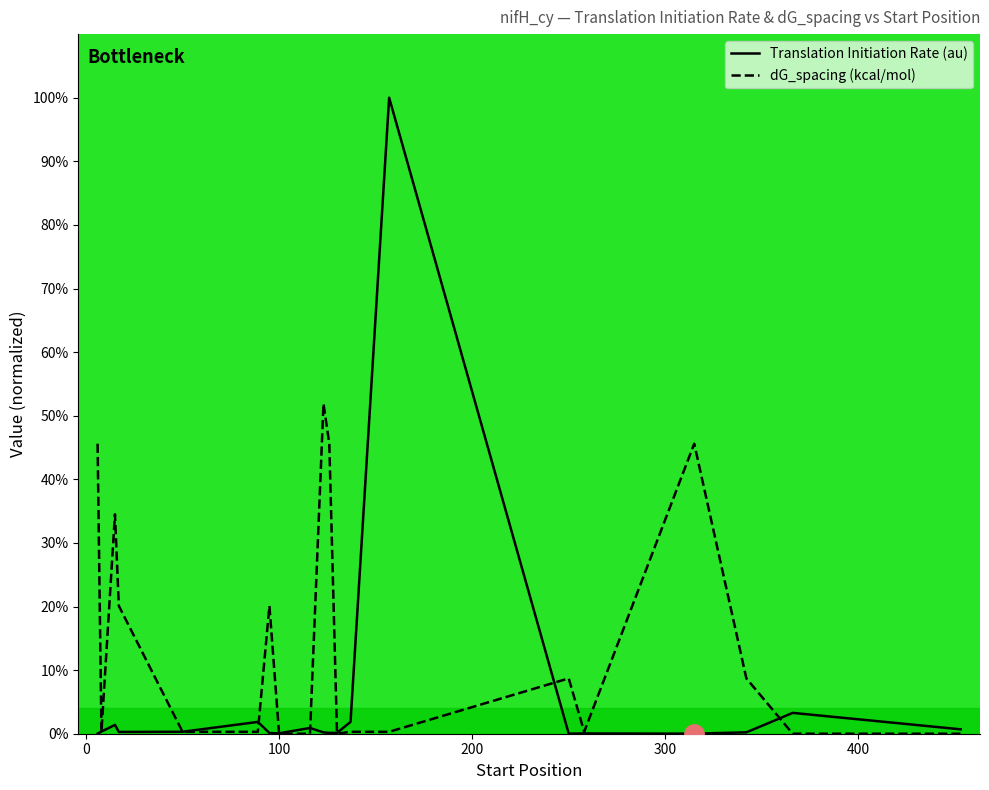

Which category has the lowest value across all series?

100